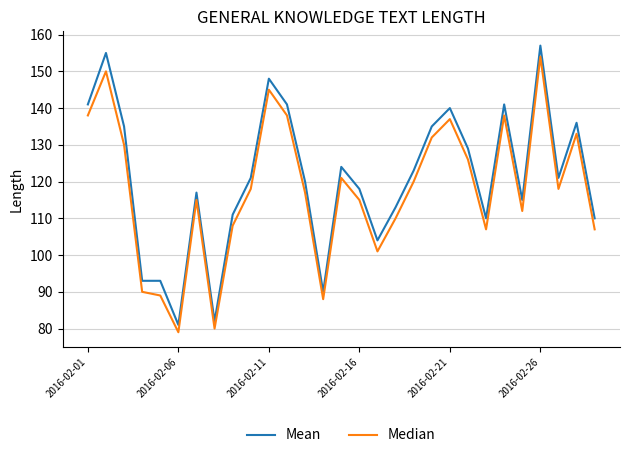

What is the maximum value shown in the chart?

157